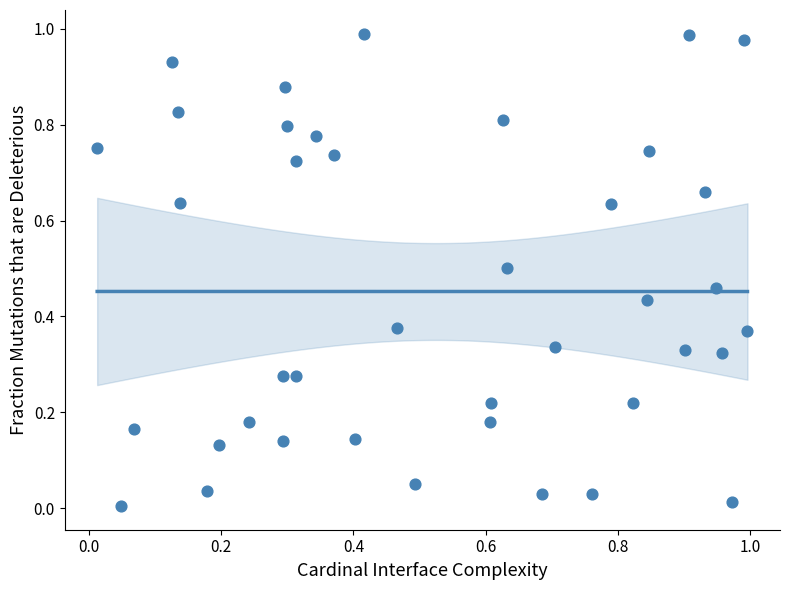

How many points are shown in the scatter plot?

40